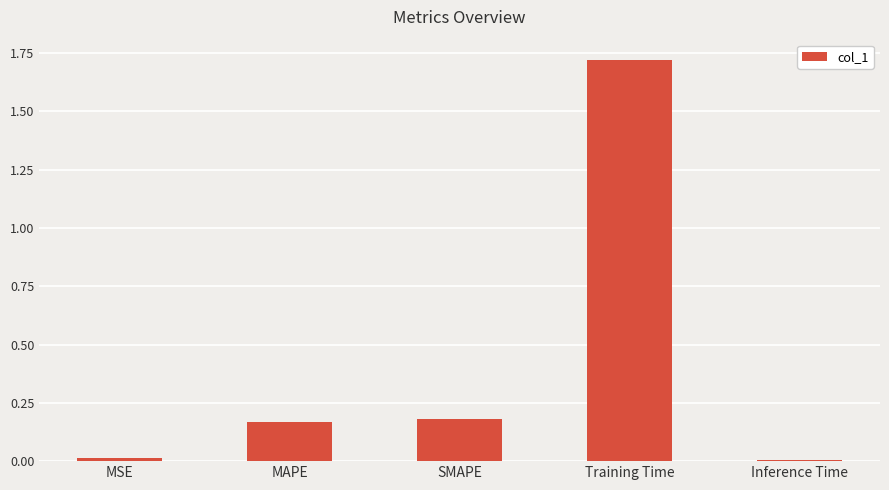

How many bars are there in total?

5